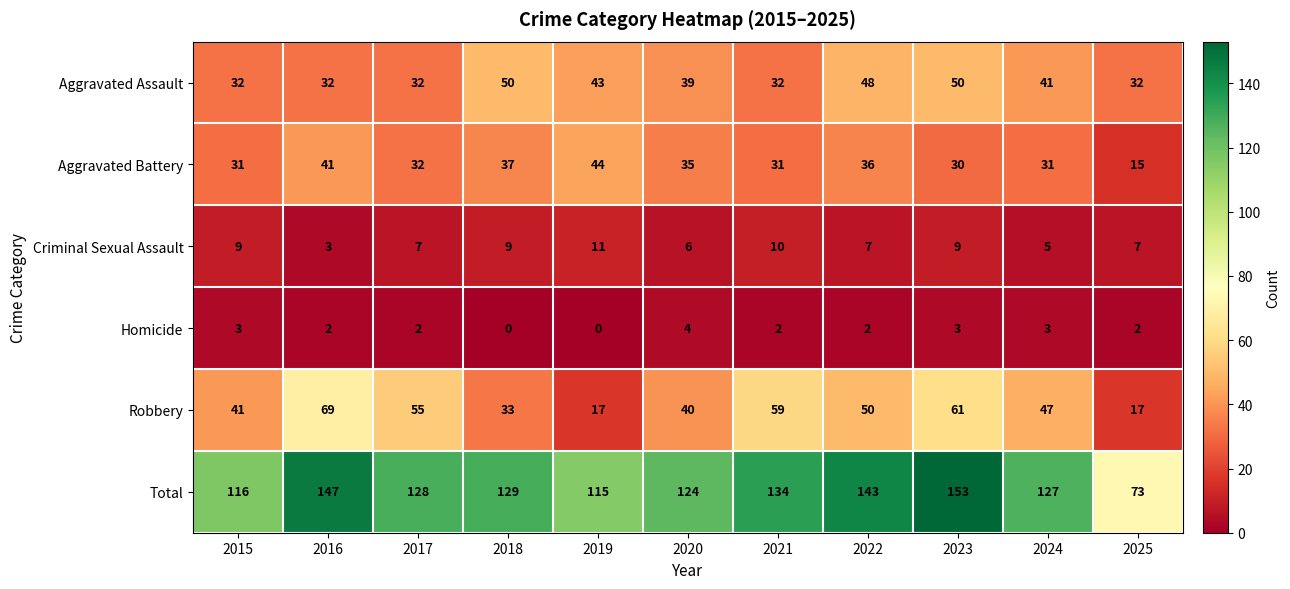

Rank the series by their maximum value, from highest to lowest.

Total, Robbery, Aggravated Assault, Aggravated Battery, Criminal Sexual Assault, Homicide